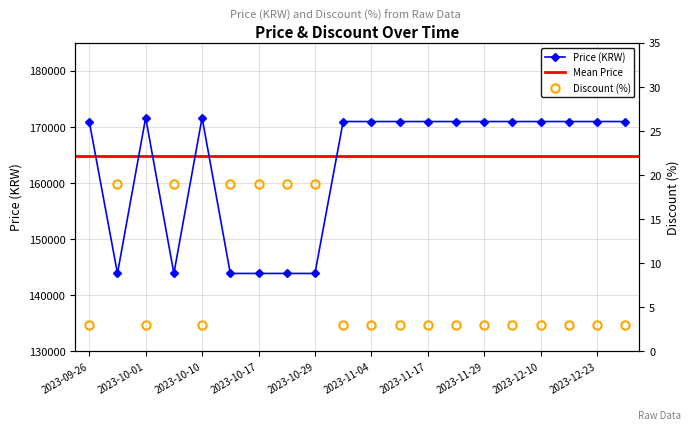

Does the chart have visible grid lines?

Yes